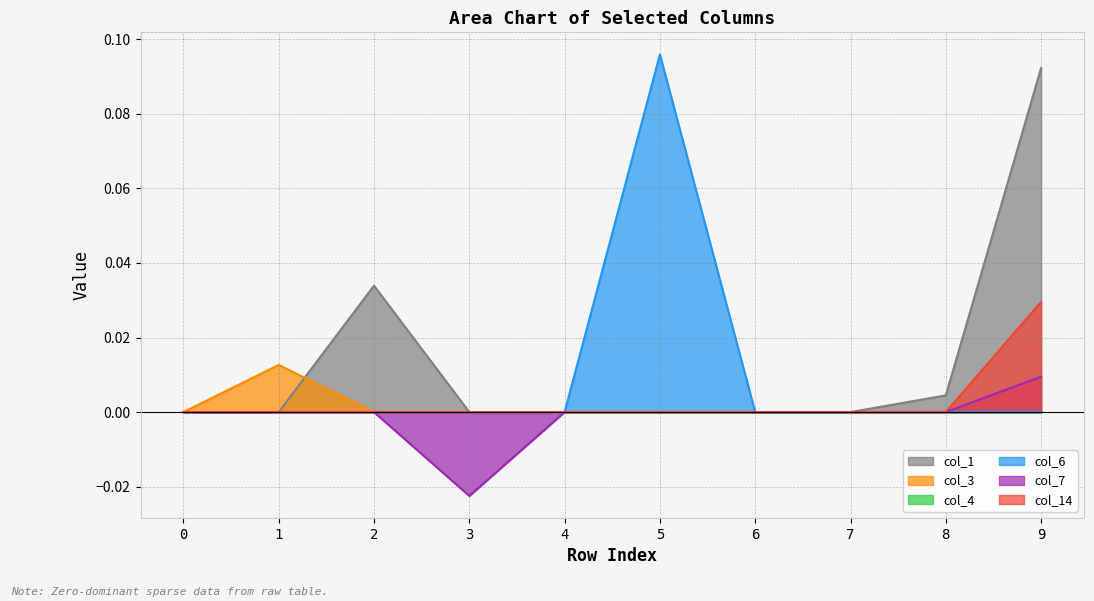

True or false: col_14 and col_1 intersect in this chart.

False